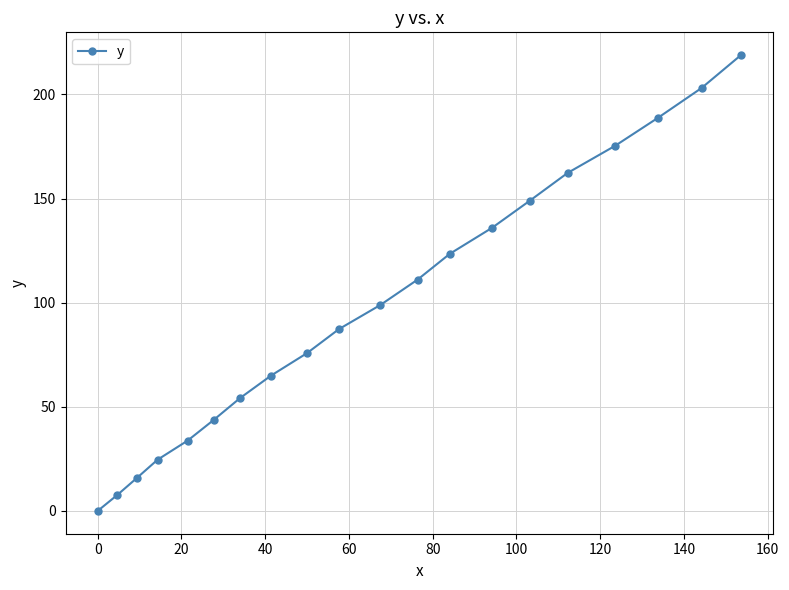

True or false: there are more than 2 points higher than both neighbors.

False